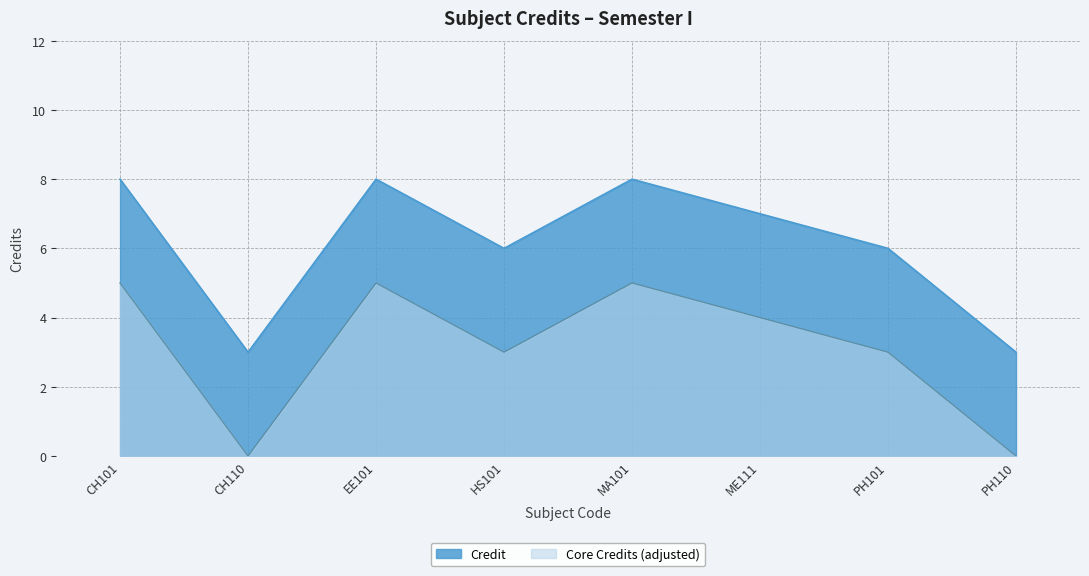

The value at HS101 is 1. True or false?

False